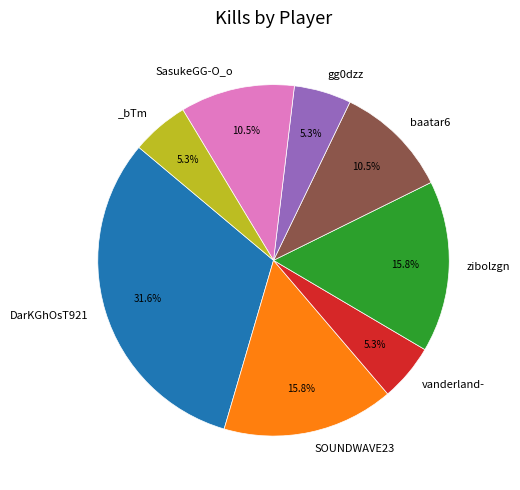

Does any single category account for the majority?

No